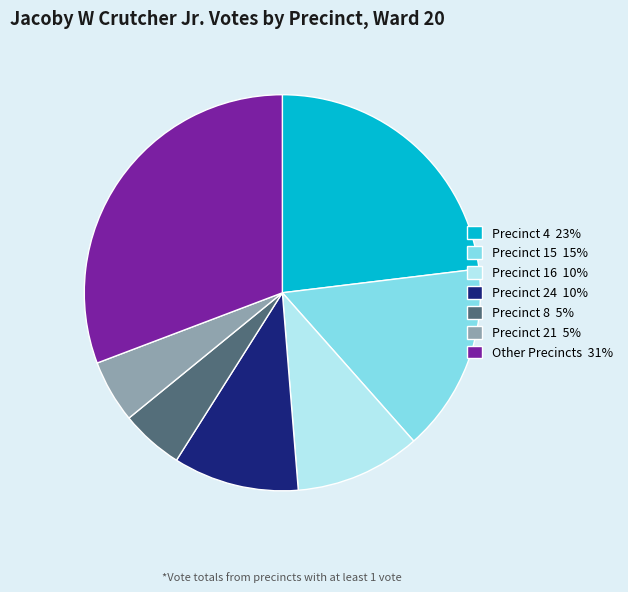

Does Precinct 15 15% represent more than half of the total?

No